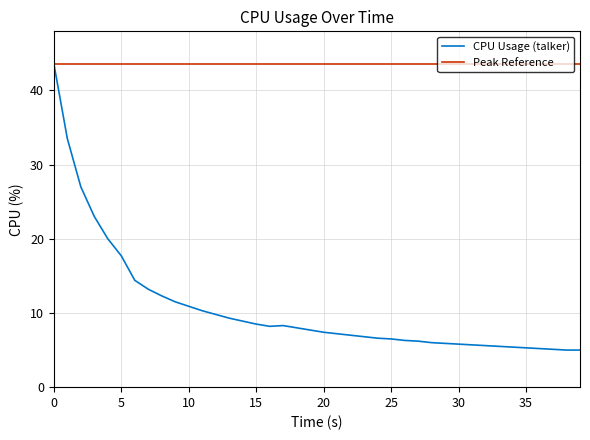

What is the difference between the second highest and second lowest values in the CPU Usage (talker) series?

28.5